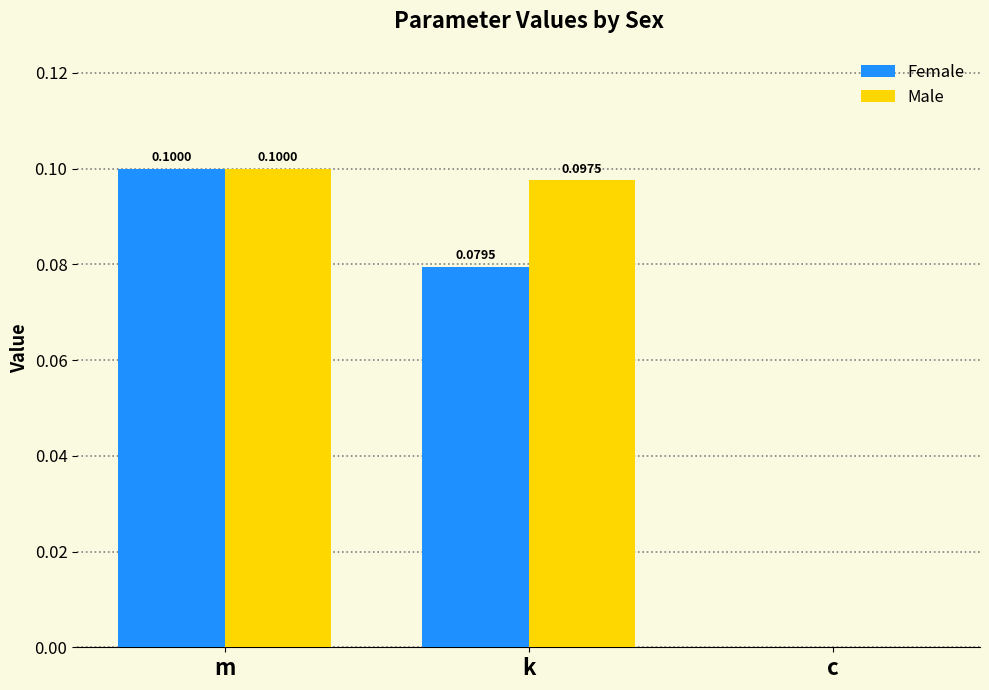

Is the value of Male at m greater than the value of Female at c?

Yes